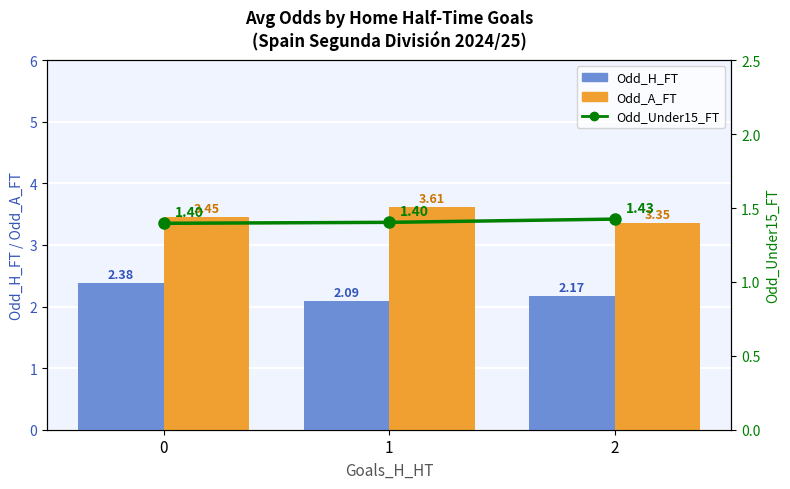

Which category has the highest value across all series?

1